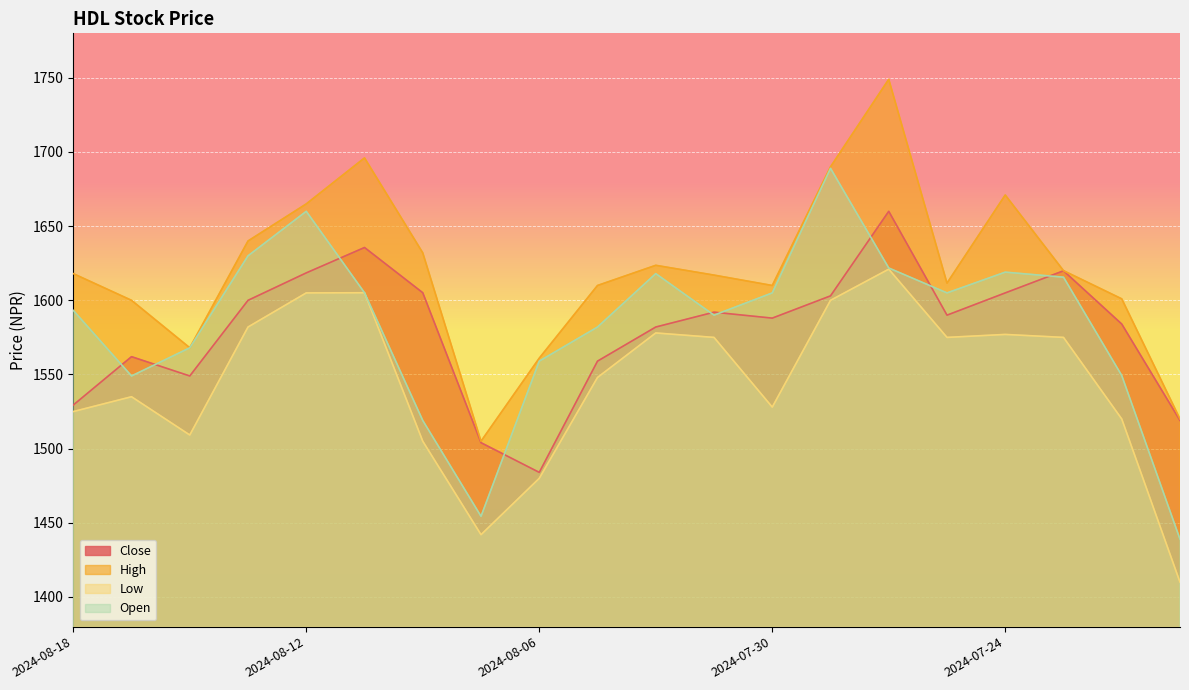

What position from the left is 2024-07-25?

16